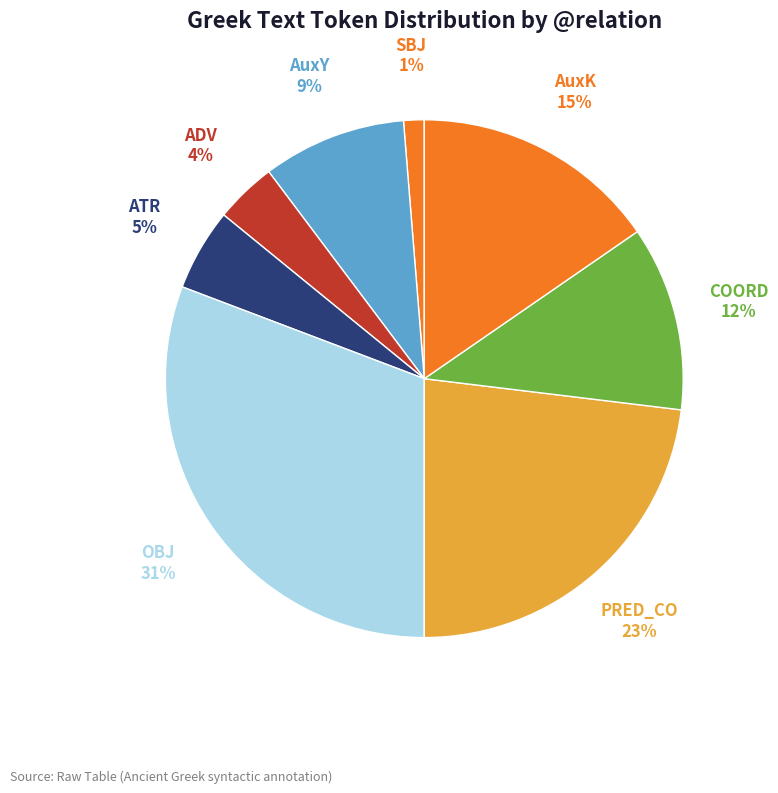

To the nearest percent, what is the difference between the PRED_CO and AuxK slice percentages?

8%